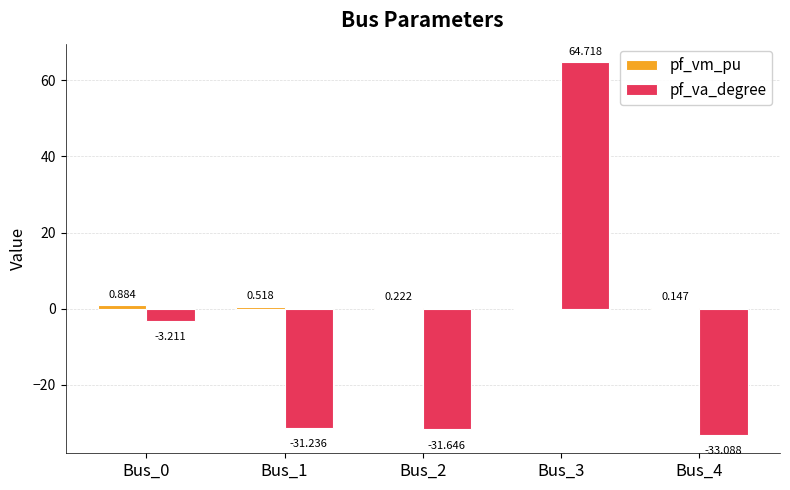

Which series has the widest spread of values?

pf_va_degree